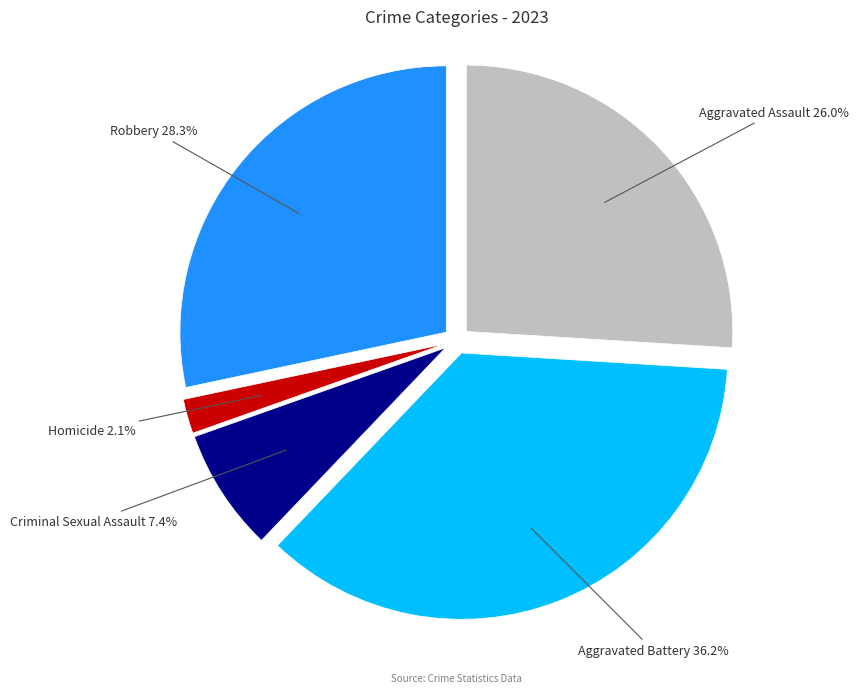

Does any single category account for the majority?

No